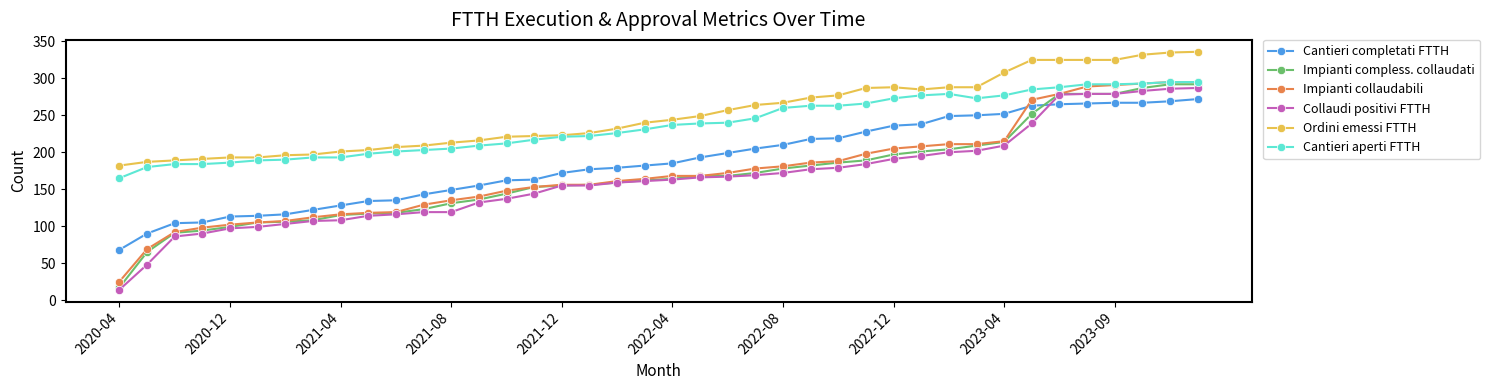

Which series has the largest total across all categories?

Ordini emessi FTTH